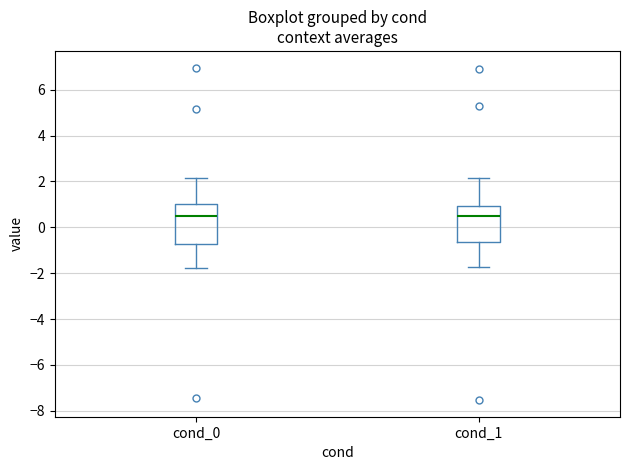

Reading left to right, read every box against the y-axis: the position of its median line, the range the box covers, and the ends of its whiskers. The values are not printed on the chart, so give them approximately, as read against the axis.

cond_0: median 0.6, box -0.8 to 1.0, whiskers -1.8 to 2.2
cond_1: median 0.4, box -0.6 to 1.0, whiskers -1.8 to 2.2